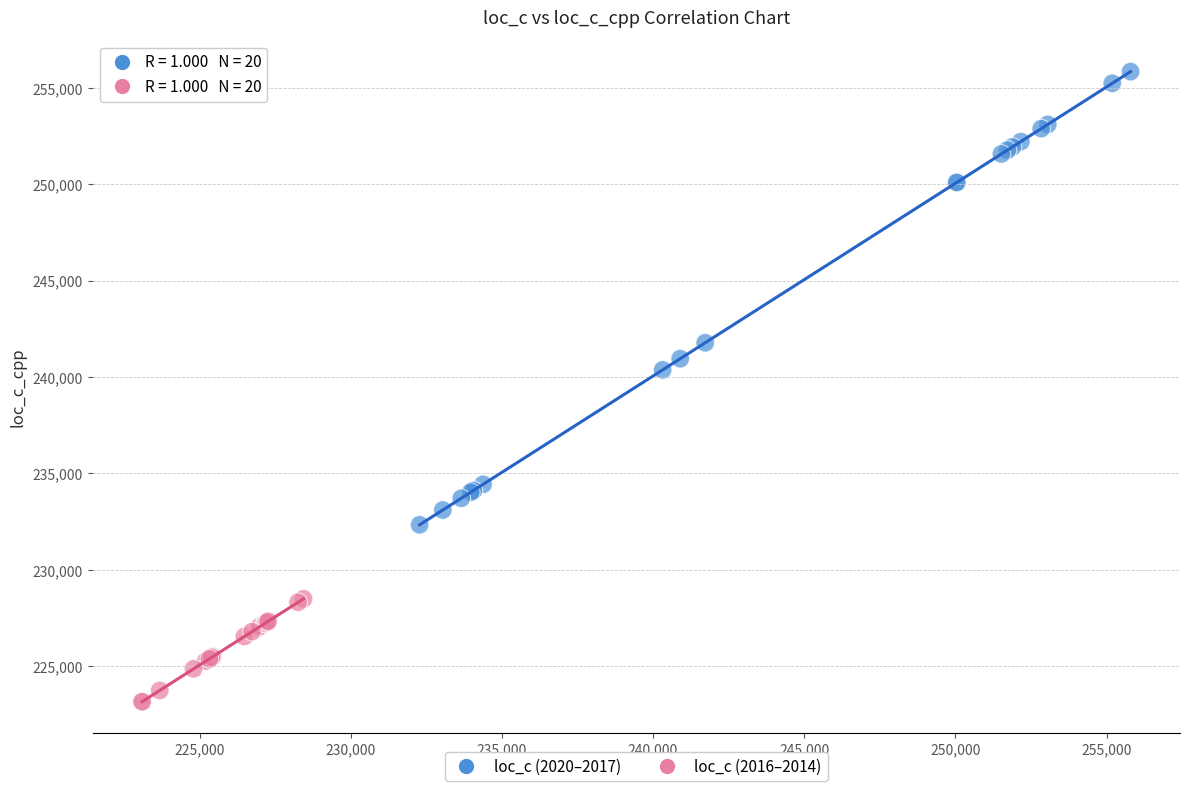

What are all the series names shown in the legend?

loc_c (2020–2017), loc_c (2016–2014)